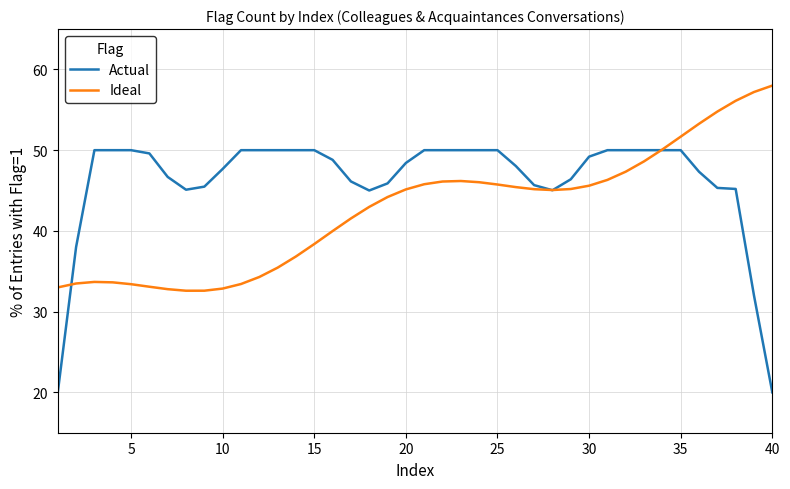

Which series has the largest total across all categories?

Actual